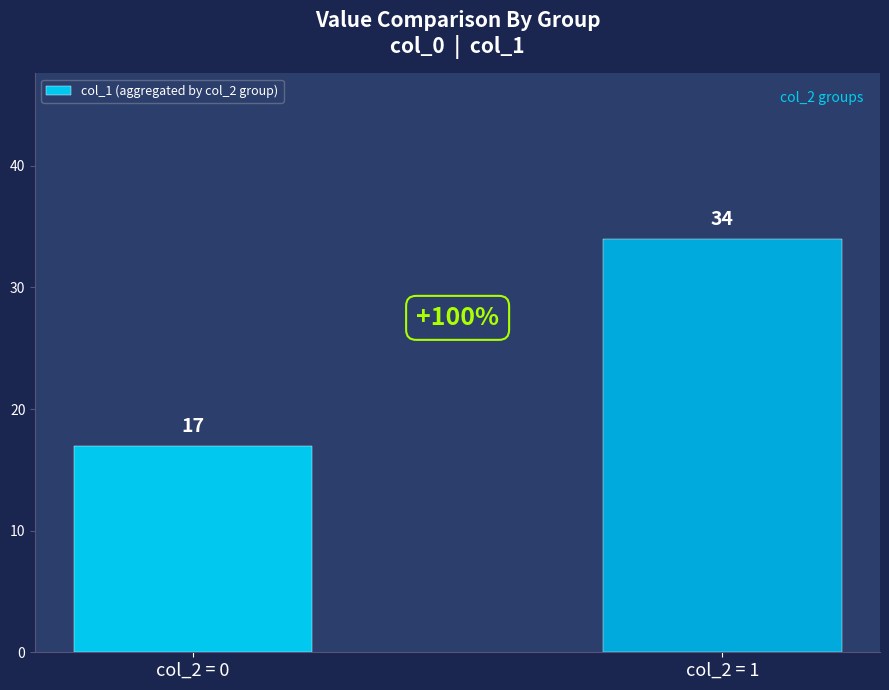

Rank the categories by value from highest to lowest.

col_2 = 1, col_2 = 0